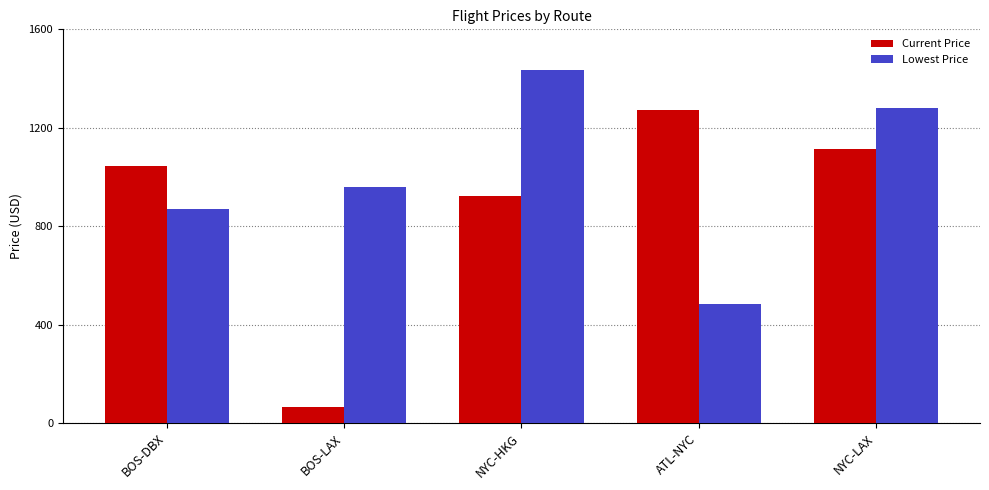

What is the total value across all series at NYC-LAX?

2393.7